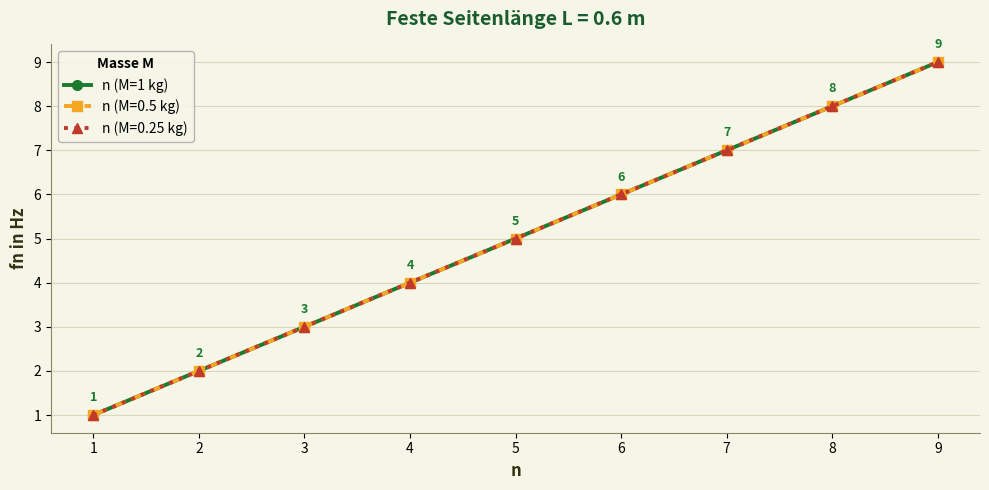

Does the chart have visible grid lines?

Yes